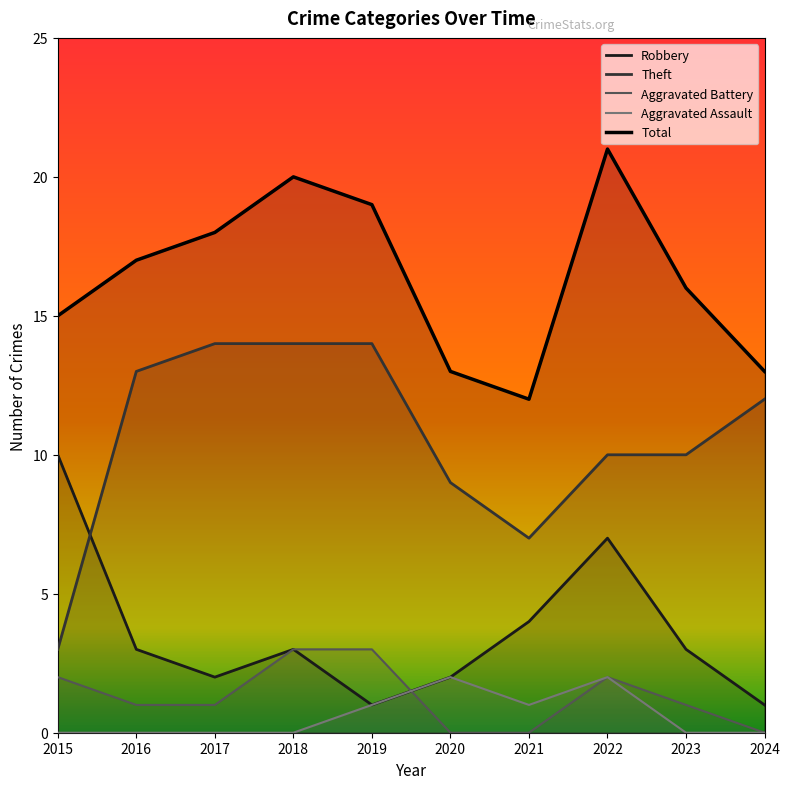

What is the value of the Aggravated Assault point at the 7th from the left?

1